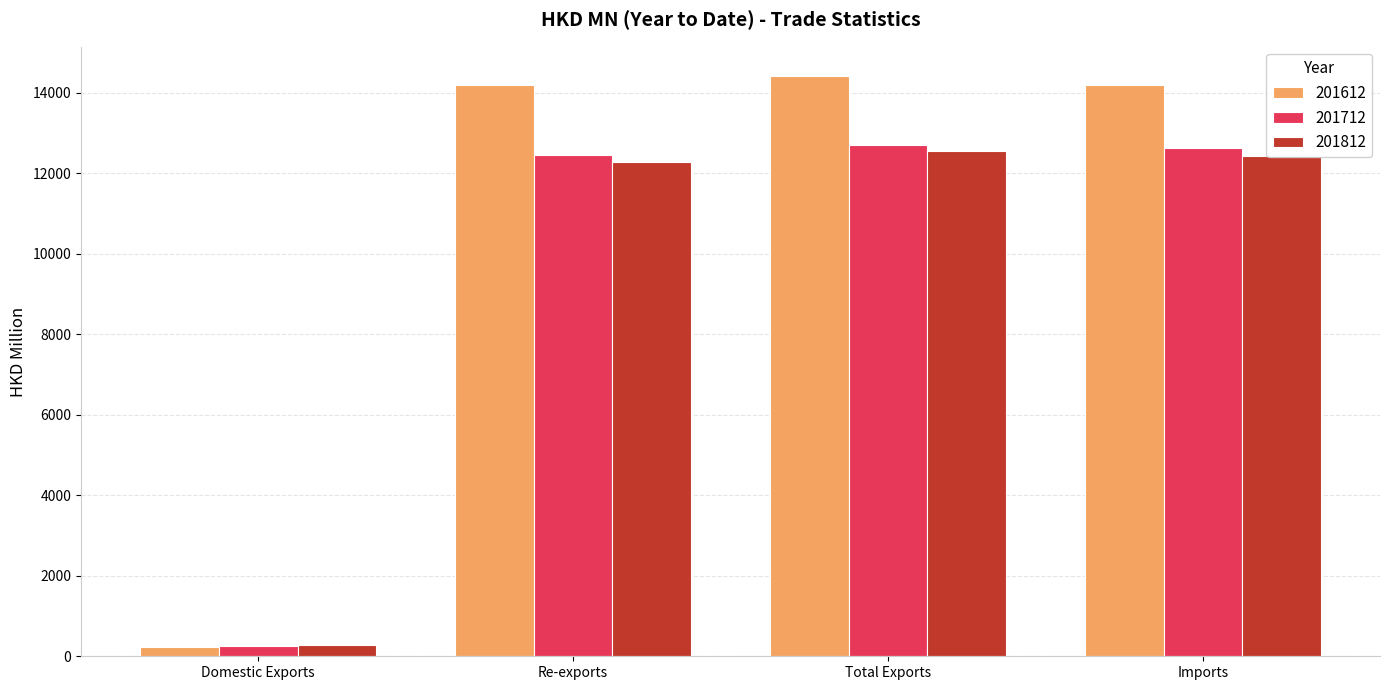

What are all the series names shown in the legend?

201612, 201712, 201812